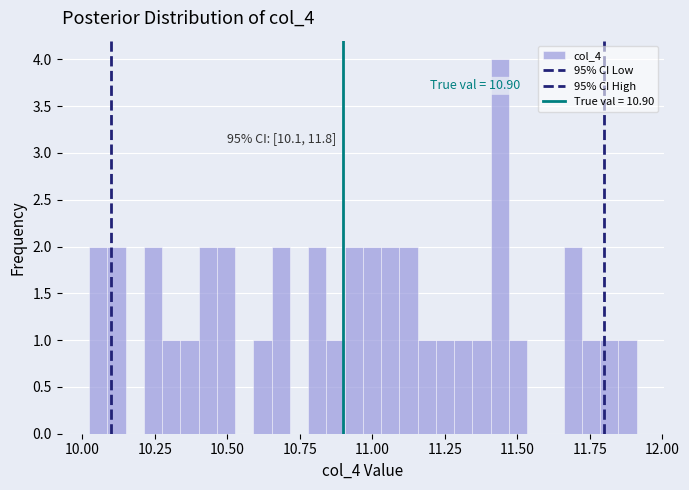

Around what value on the x-axis is the tallest bar? Give the approximate position of its centre, as read against the axis.

11.45